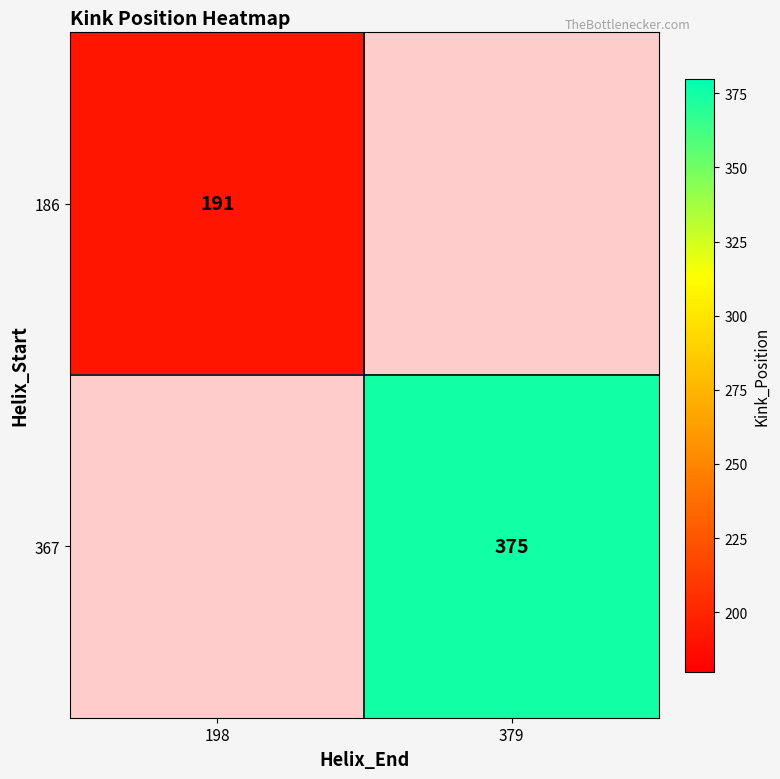

The value of 186 at 198 is 191. True or false?

True